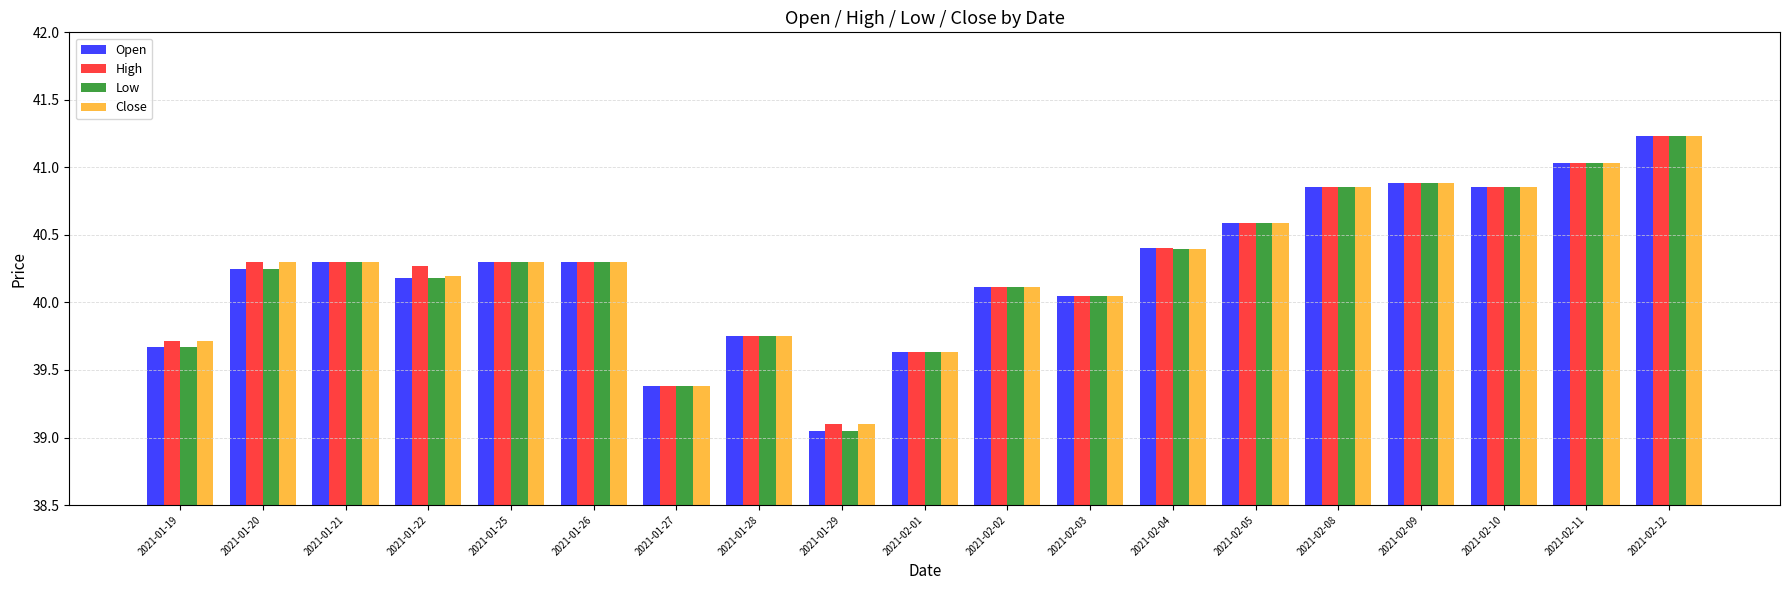

At which category does the chart reach its minimum across all series?

2021-01-29